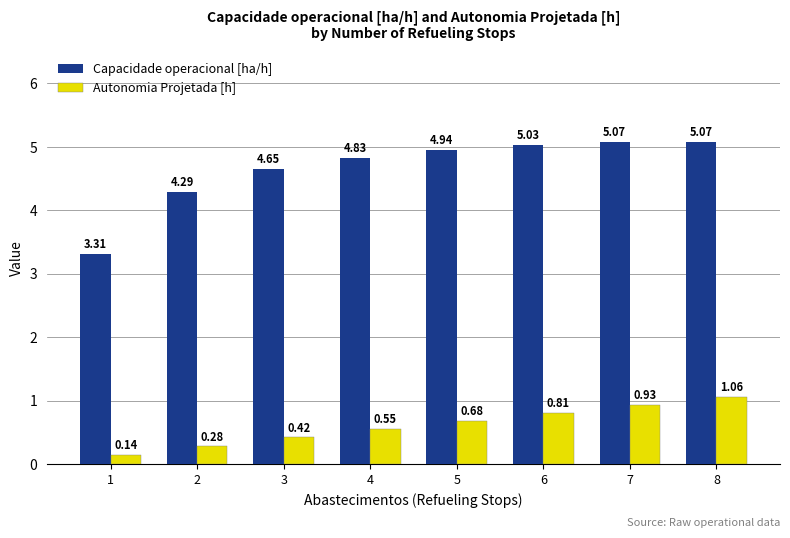

What is the difference between the maximum and minimum values in the Capacidade operacional [ha/h] series?

1.8